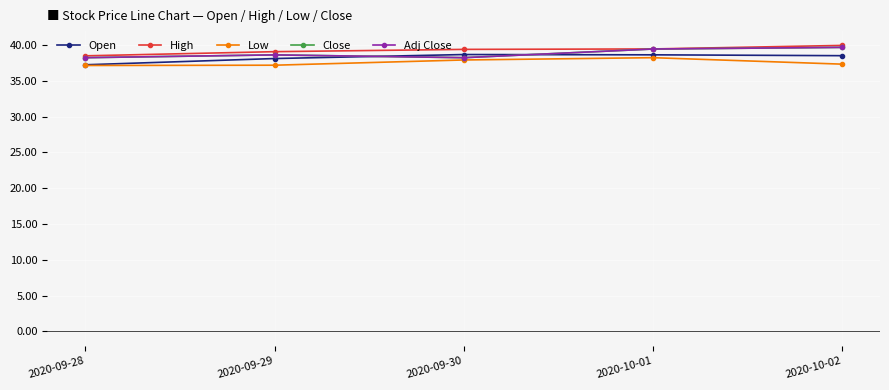

Where is the first local maximum for Low?

2020-10-01